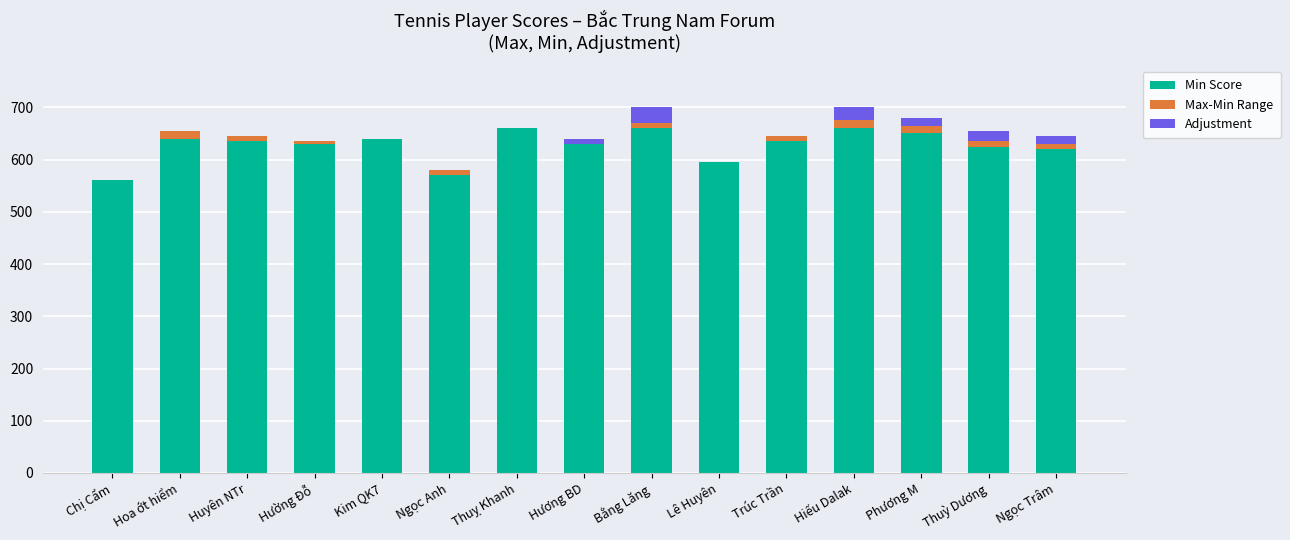

What is the total value across all series at Thuỵ Khanh?

660